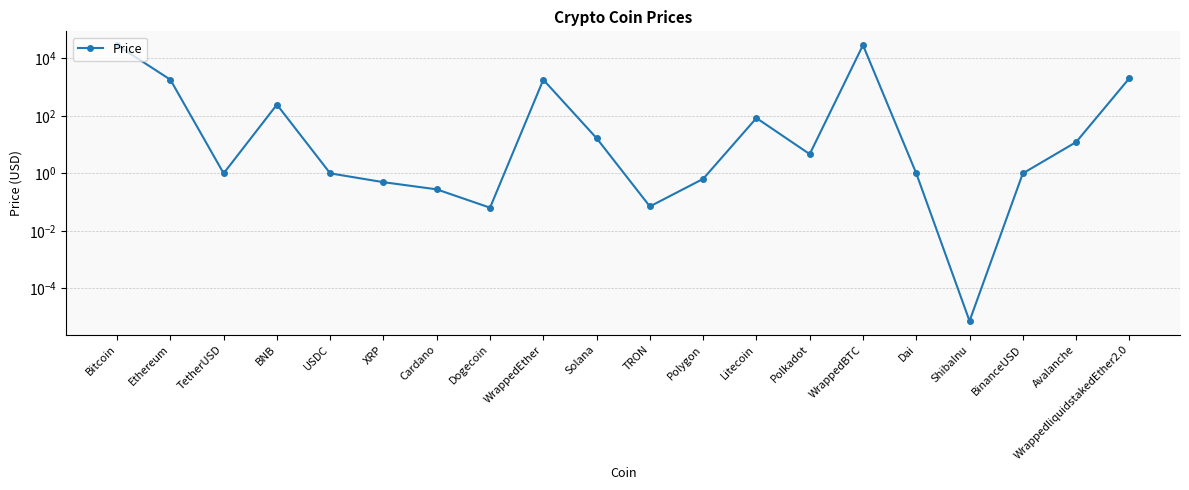

What is the difference between the maximum and minimum values?

28910.2